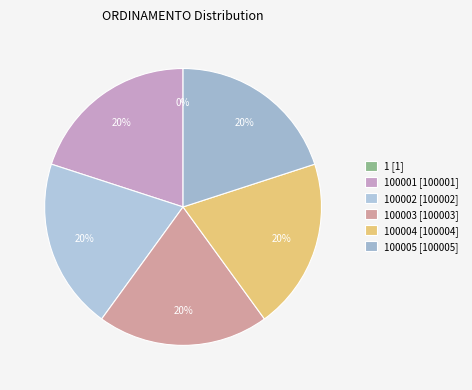

Rank the categories by value from lowest to highest.

1, 100001, 100002, 100003, 100004, 100005